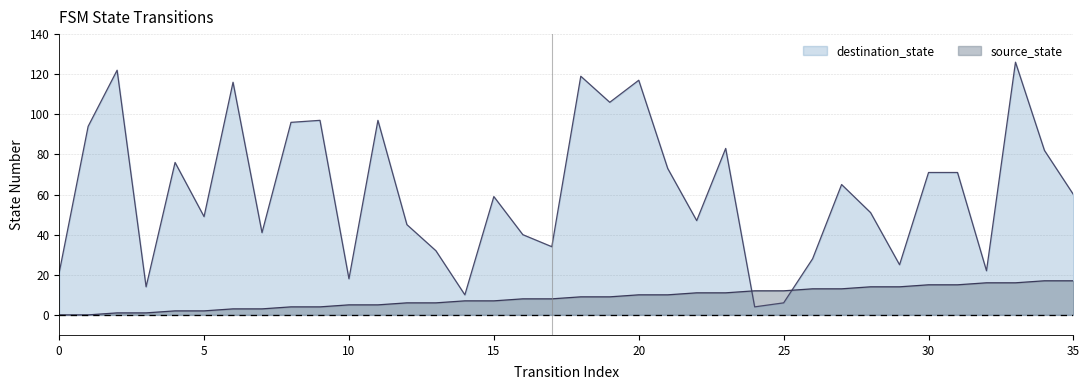

Reading left to right, extract all data points from this chart.

source_state: 0=0	1=0	2=1	3=1	4=2	5=2	6=3	7=3	8=4	9=4	10=5	11=5	12=6	13=6	14=7	15=7	16=8	17=8	18=9	19=9	20=10	21=10	22=11	23=11	24=12	25=12	26=13	27=13	28=14	29=14	30=15	31=15	32=16	33=16	34=17	35=17
destination_state: 0=21	1=94	2=122	3=14	4=76	5=49	6=116	7=41	8=96	9=97	10=18	11=97	12=45	13=32	14=10	15=59	16=40	17=34	18=119	19=106	20=117	21=73	22=47	23=83	24=4	25=6	26=28	27=65	28=51	29=25	30=71	31=71	32=22	33=126	34=82	35=60